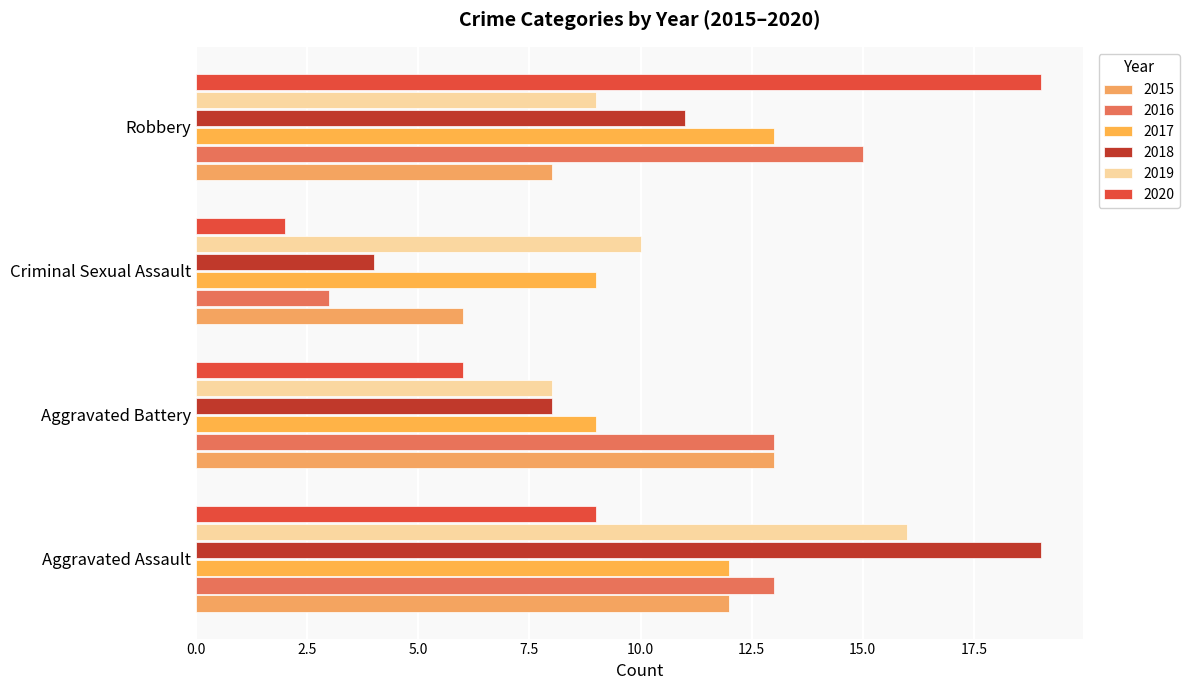

How many series are shown in this chart?

6